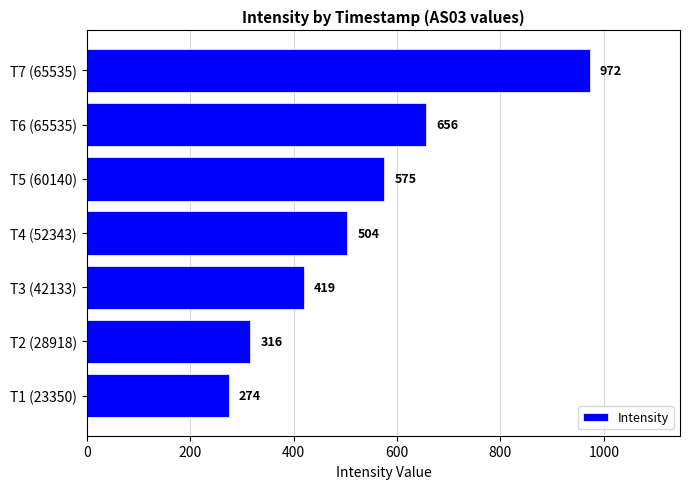

Between T2 (28918) and T3 (42133), which is larger?

T3 (42133)